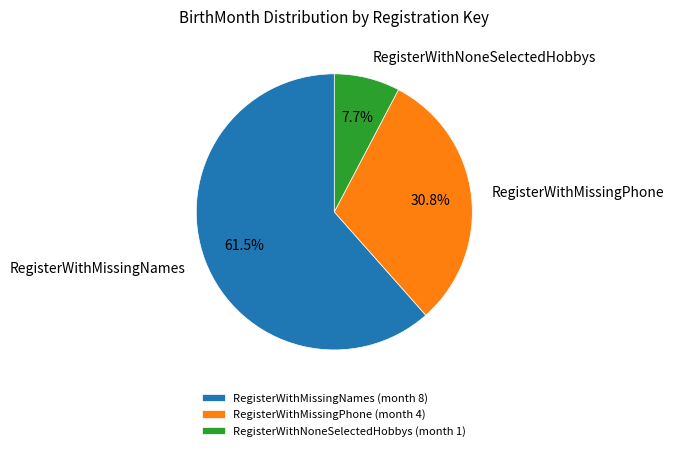

To the nearest percent, what percentage of the pie is RegisterWithMissingPhone?

31%